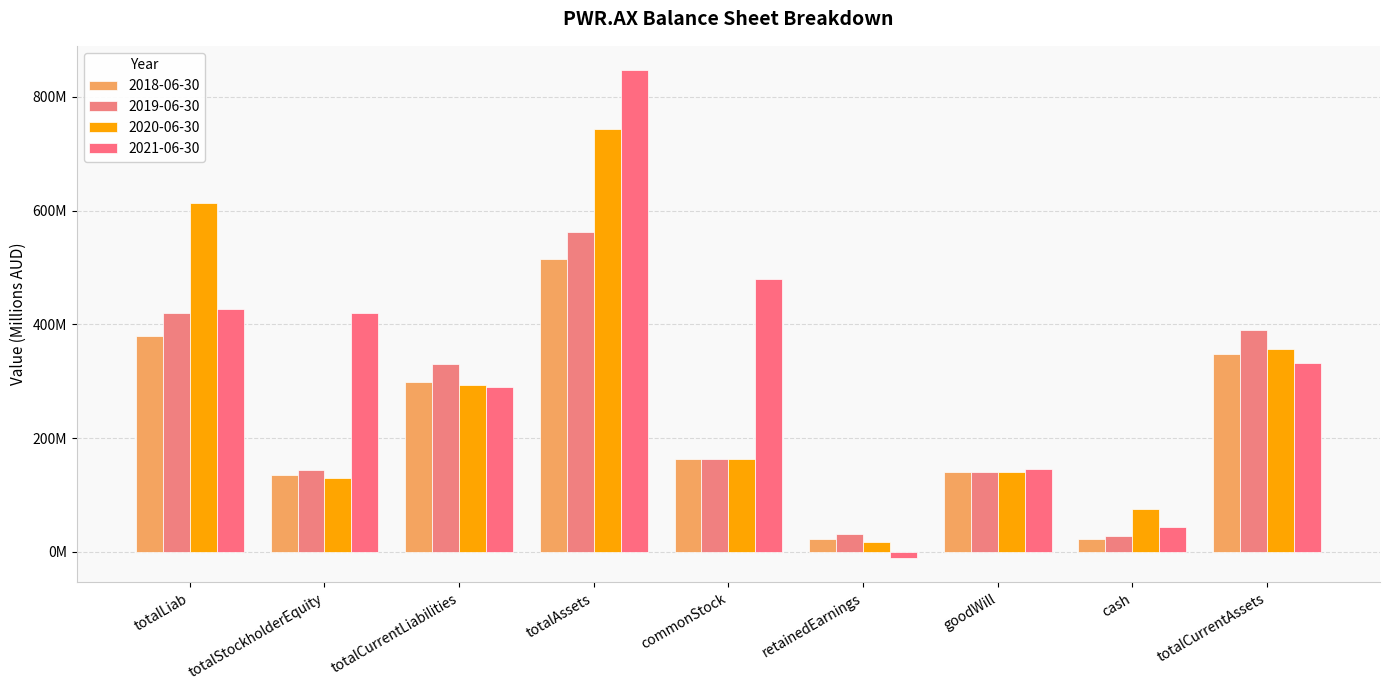

What is the difference between the maximum and minimum values in the 2019-06-30 series?

535.0